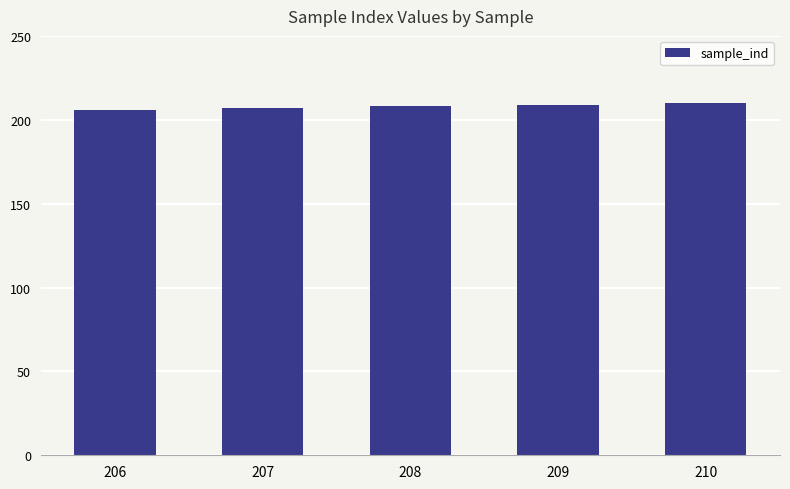

True or false: the data shows 322 at 208.

False